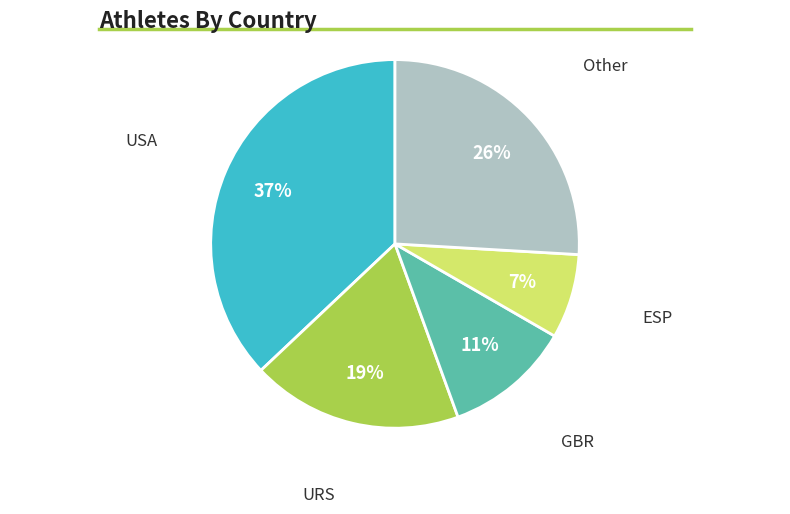

What is the ratio of the value at GBR to the value at Other?

0.4